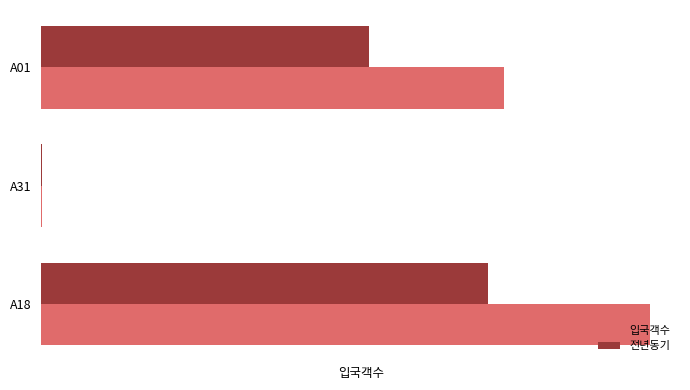

Reading left to right, what are all the values shown in this chart?

입국객수: 0=297756	1=361	2=391855
전년동기: 0=211056	1=353	2=287952